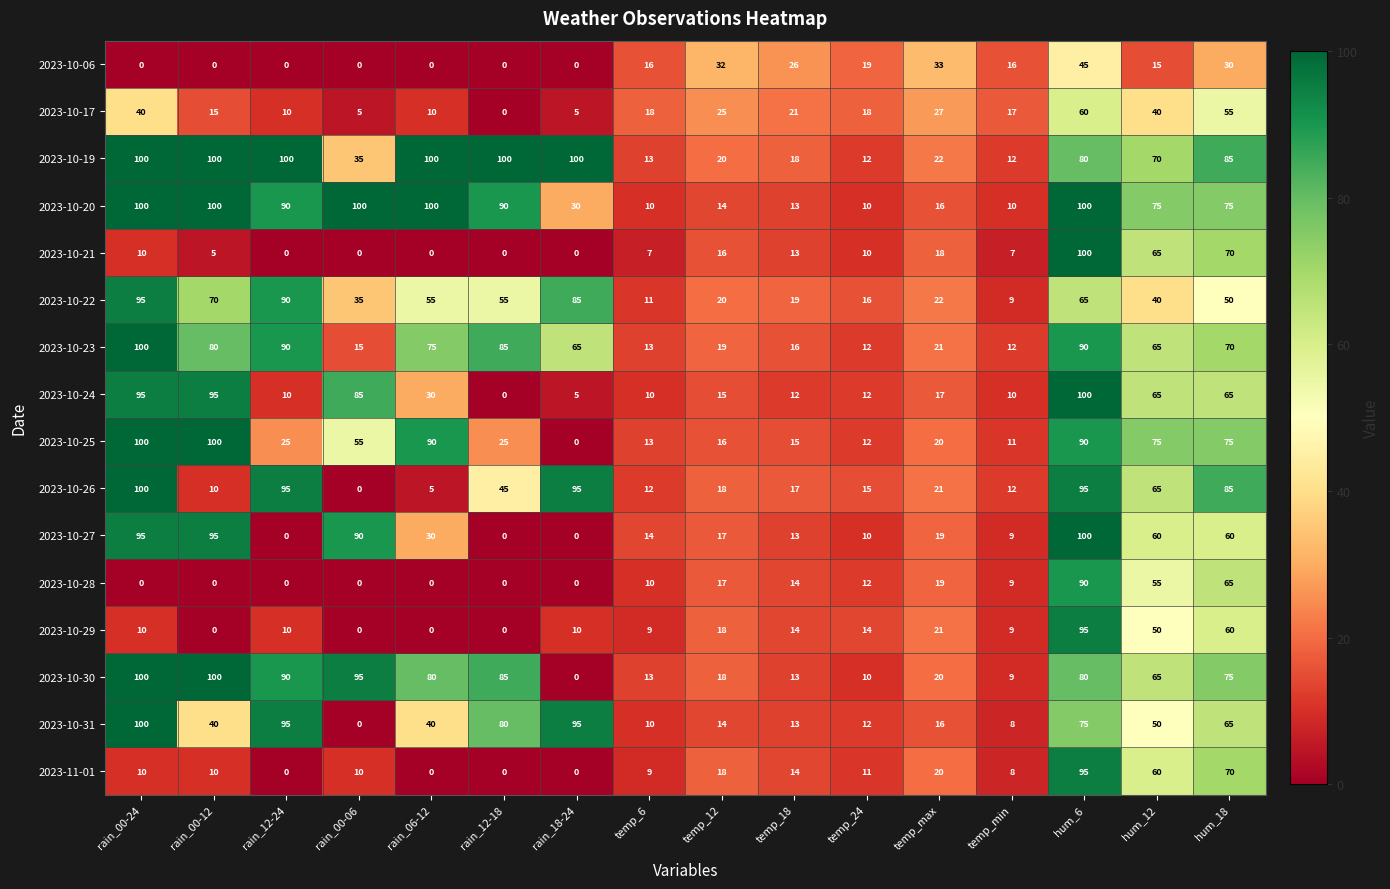

What is the greatest value displayed?

100